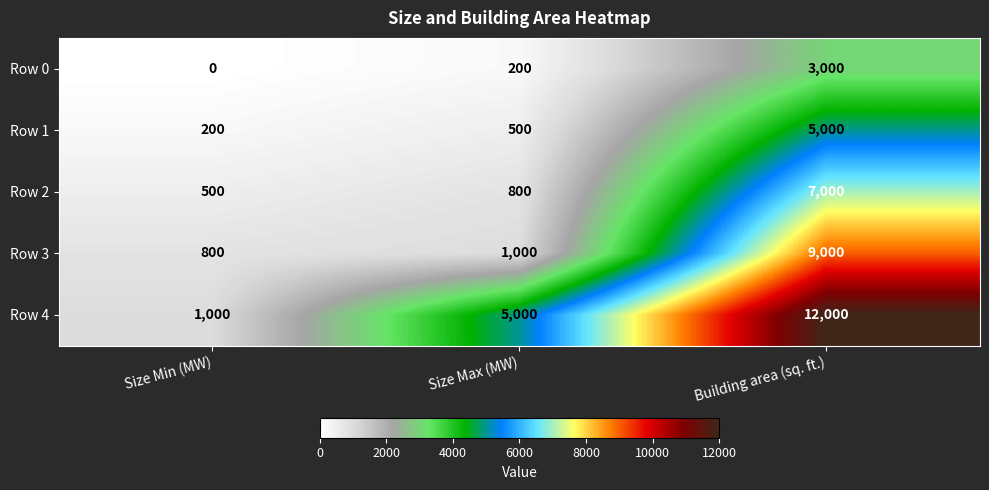

At how many categories does at least one series exceed 2525?

2